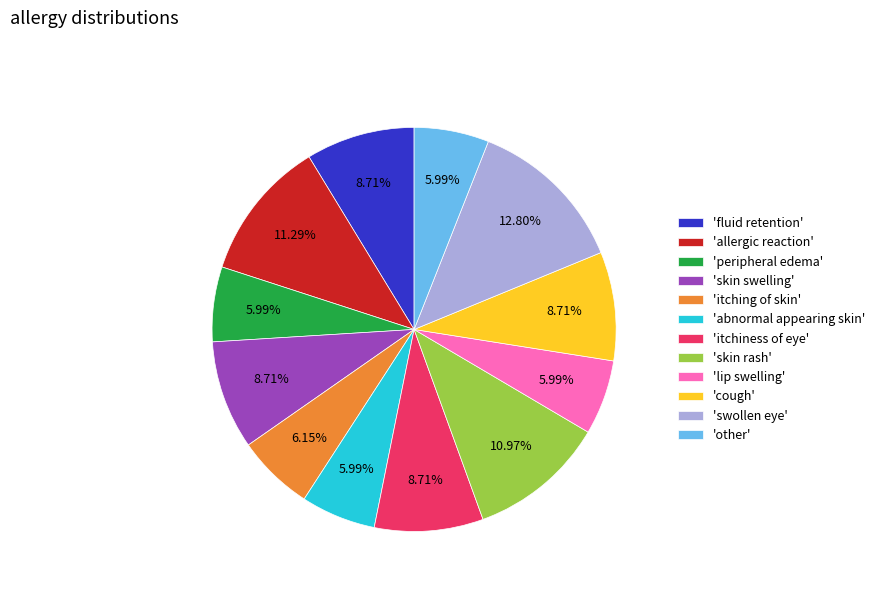

Is there any slice that represents more than half of the pie?

No